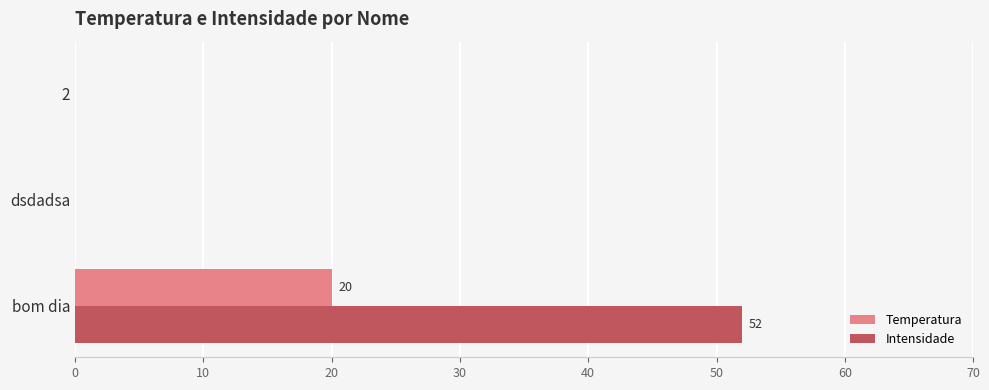

Which series has the widest spread of values?

Intensidade